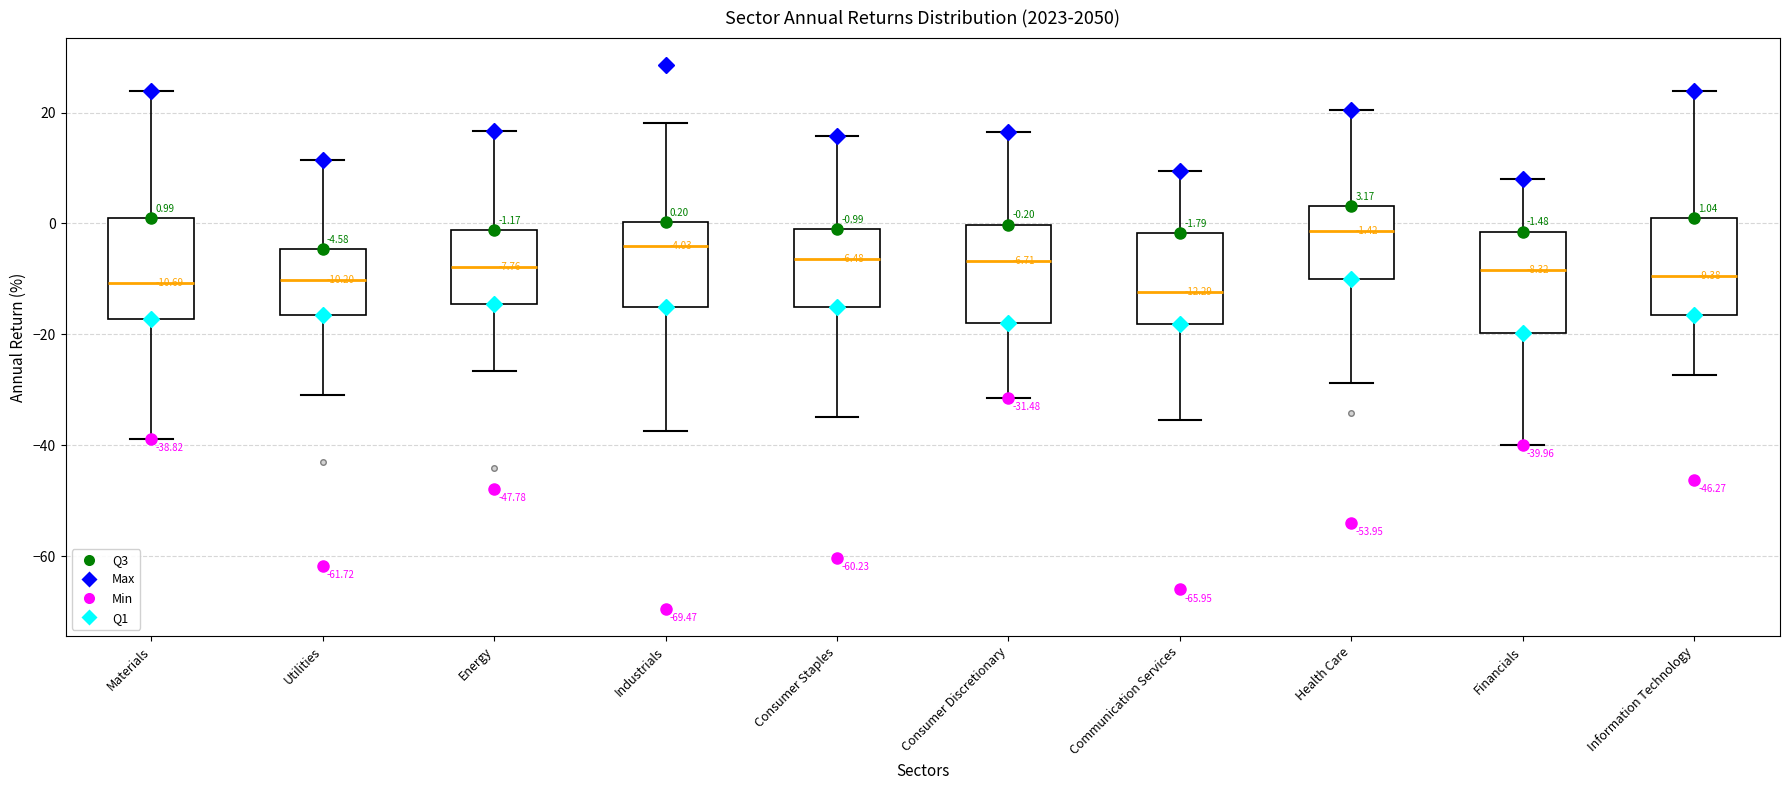

Which box has the highest median line?

Health Care